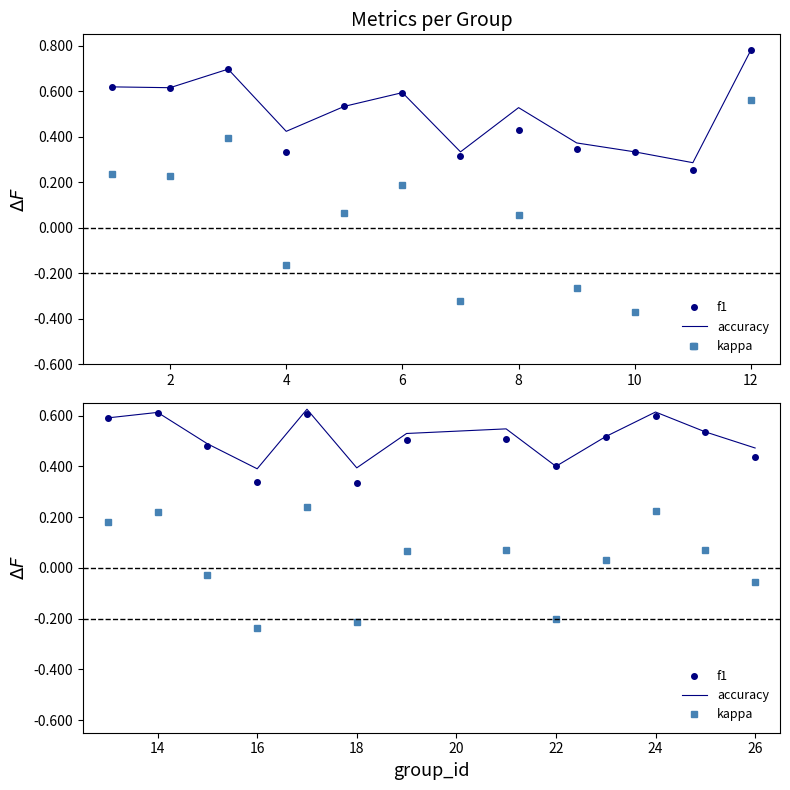

True or false: f1 and accuracy cross at least once.

True